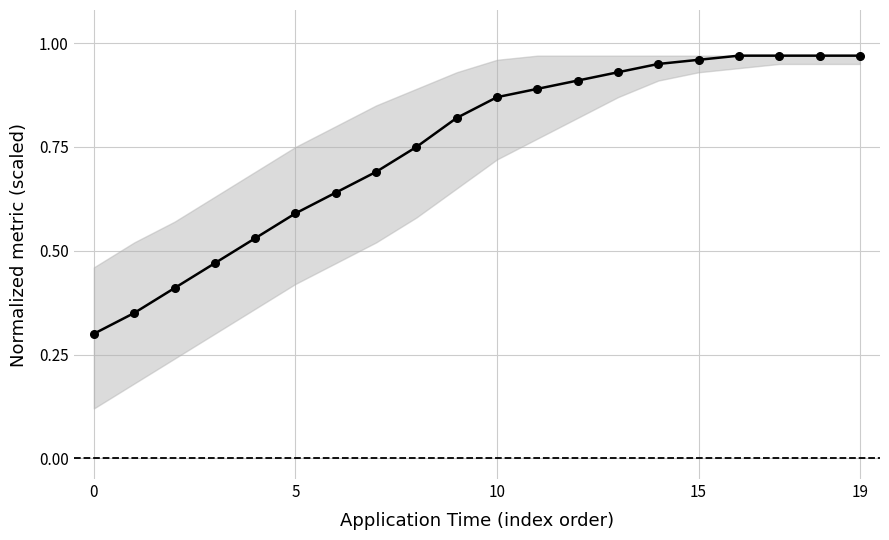

What is the sum of all values?

14.9